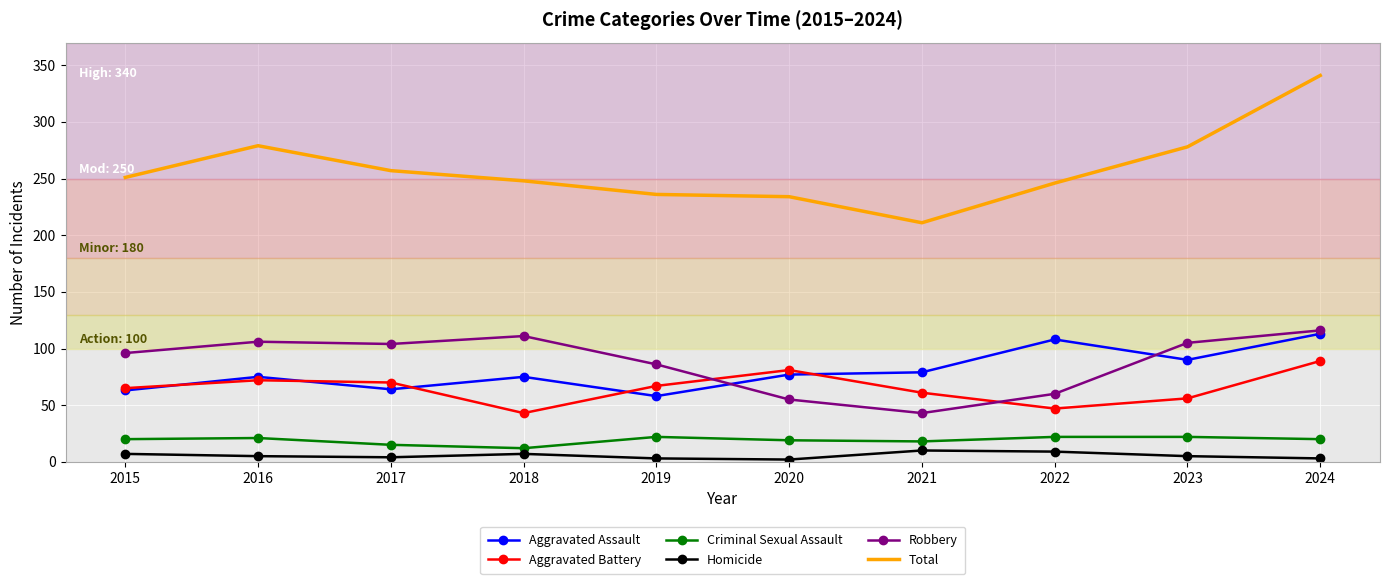

The Criminal Sexual Assault series shows 12 at 2018. True or false?

True